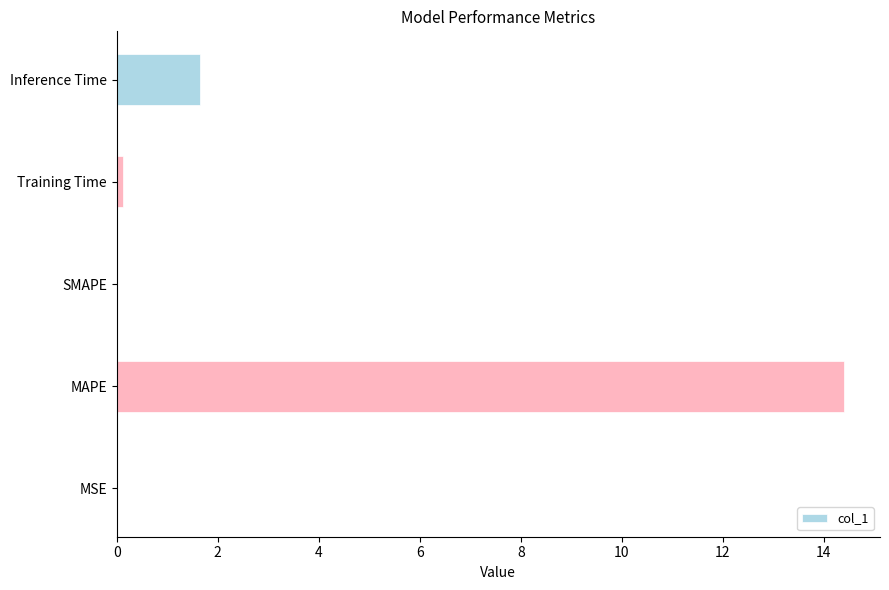

The chart shows a value of 0.0 at MSE. True or false?

True